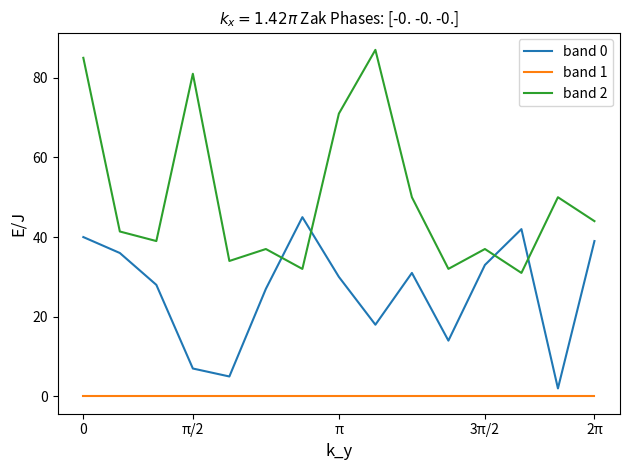

Rank the series by their maximum value, from lowest to highest.

band 1, band 0, band 2